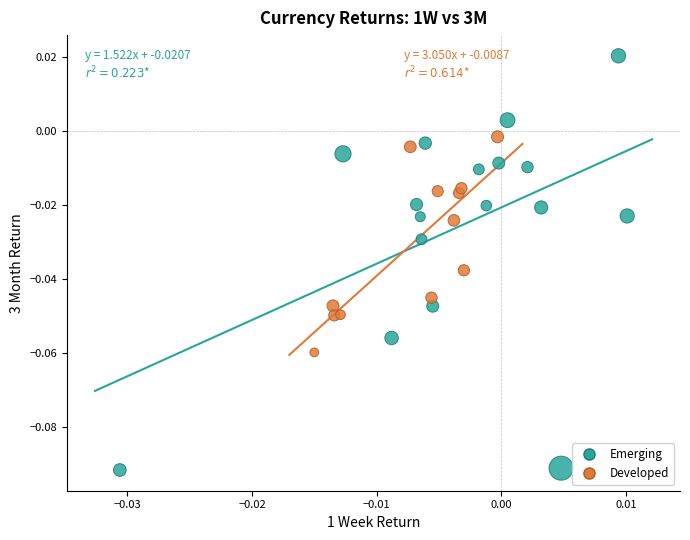

Which series has the largest Y range (max minus min)?

Emerging